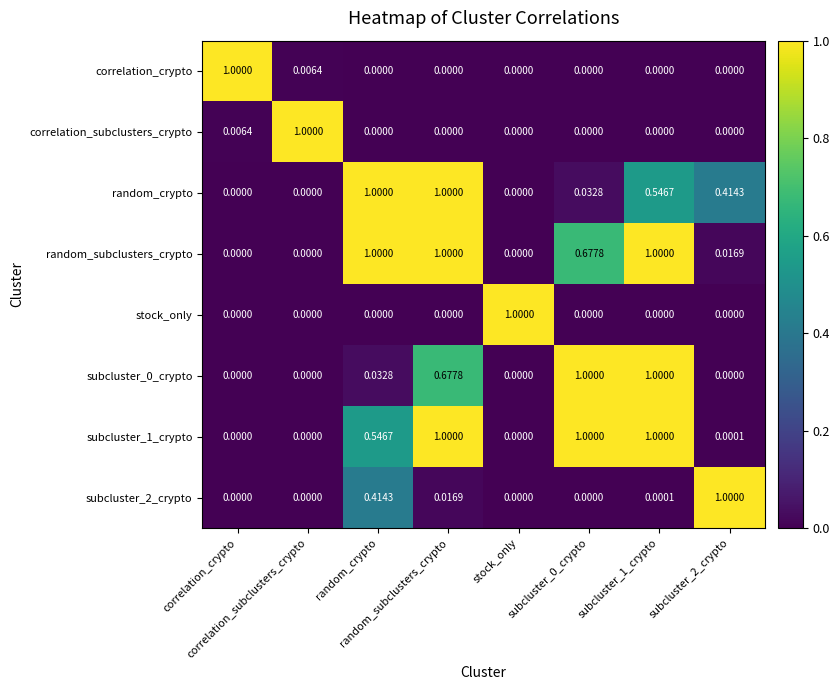

Rank the series by their maximum value, from lowest to highest.

correlation_crypto, correlation_subclusters_crypto, random_crypto, random_subclusters_crypto, stock_only, subcluster_0_crypto, subcluster_1_crypto, subcluster_2_crypto